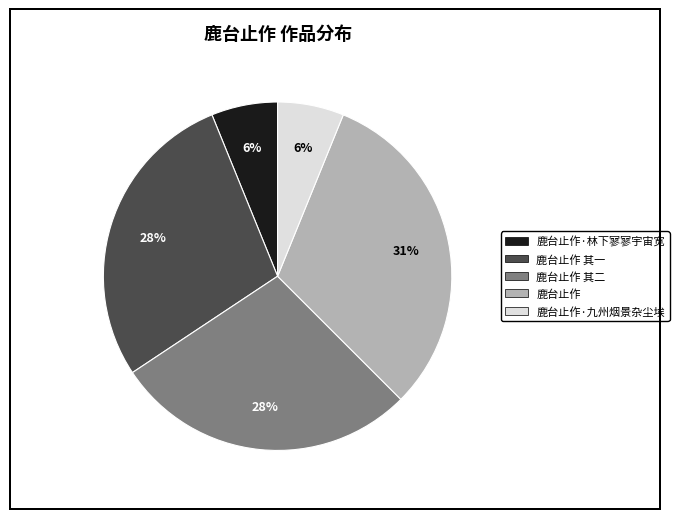

To the nearest percent, what is the average slice percentage?

20%